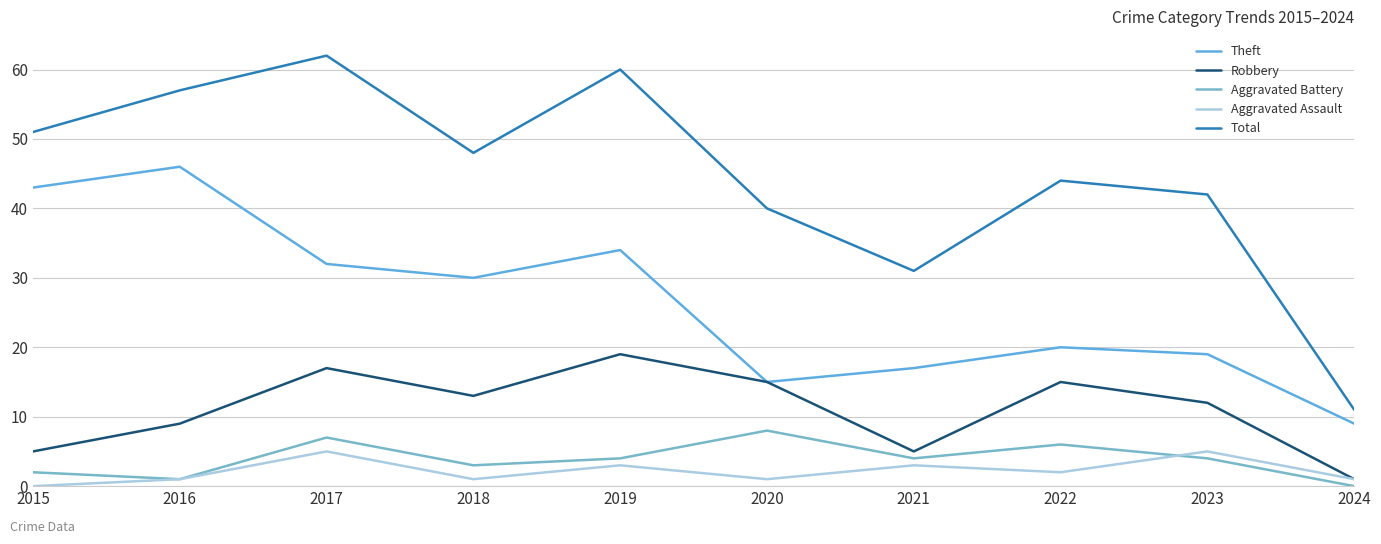

Between 2024 and 2021, which is larger?

2021